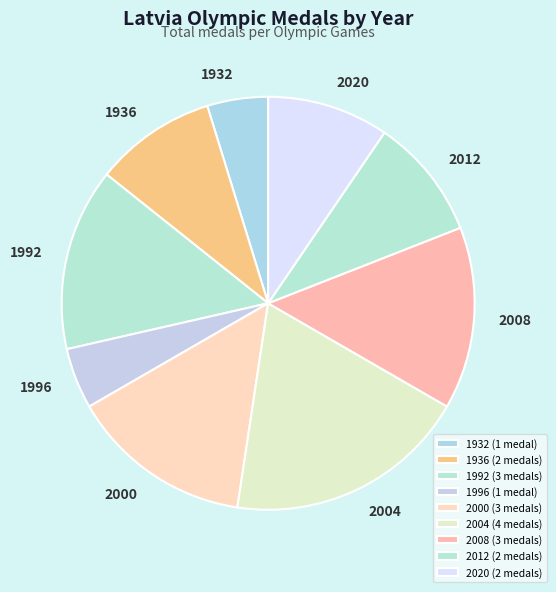

How many slices are in this pie chart?

9